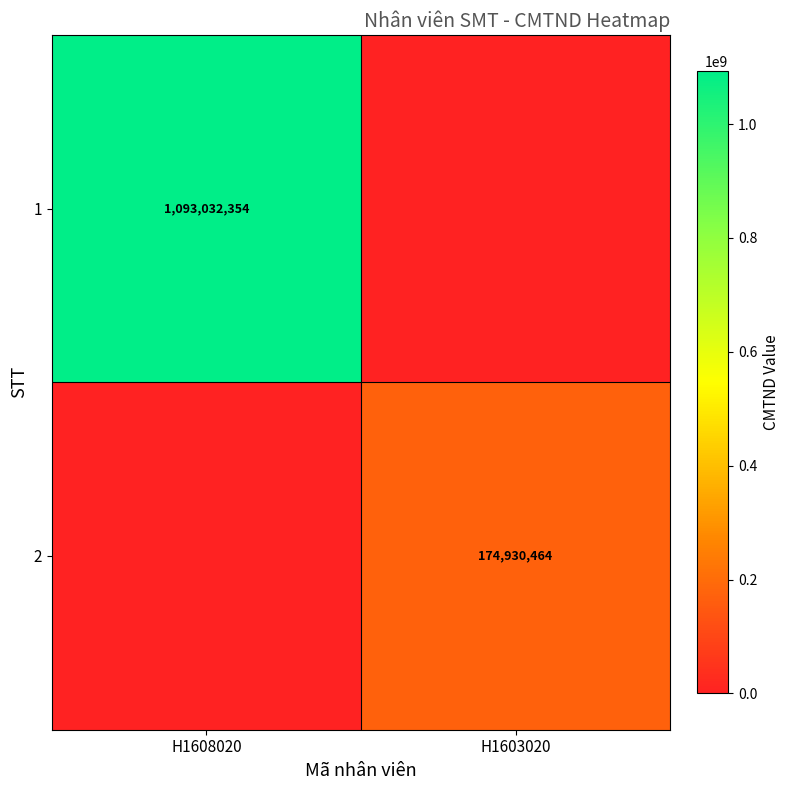

The 1 series shows 1093032354 at H1608020. True or false?

True